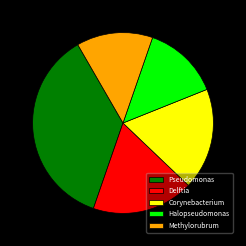

Does Methylorubrum account for over 50% of the chart?

No